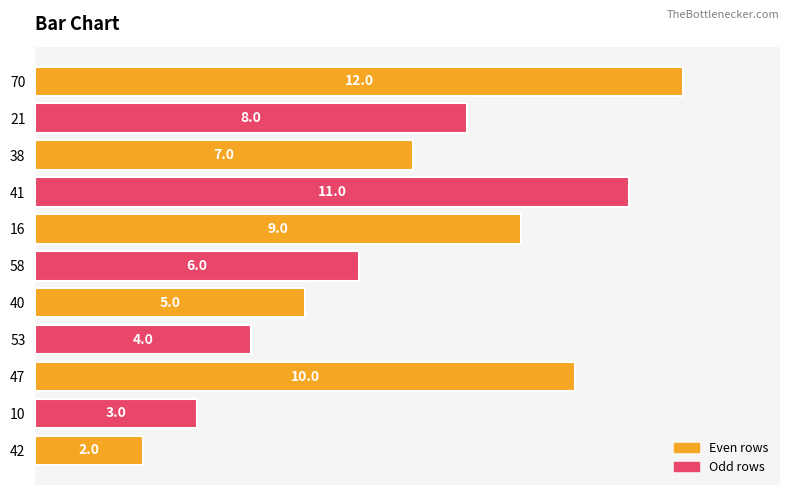

The chart shows a value of 1.7 at 58. True or false?

False